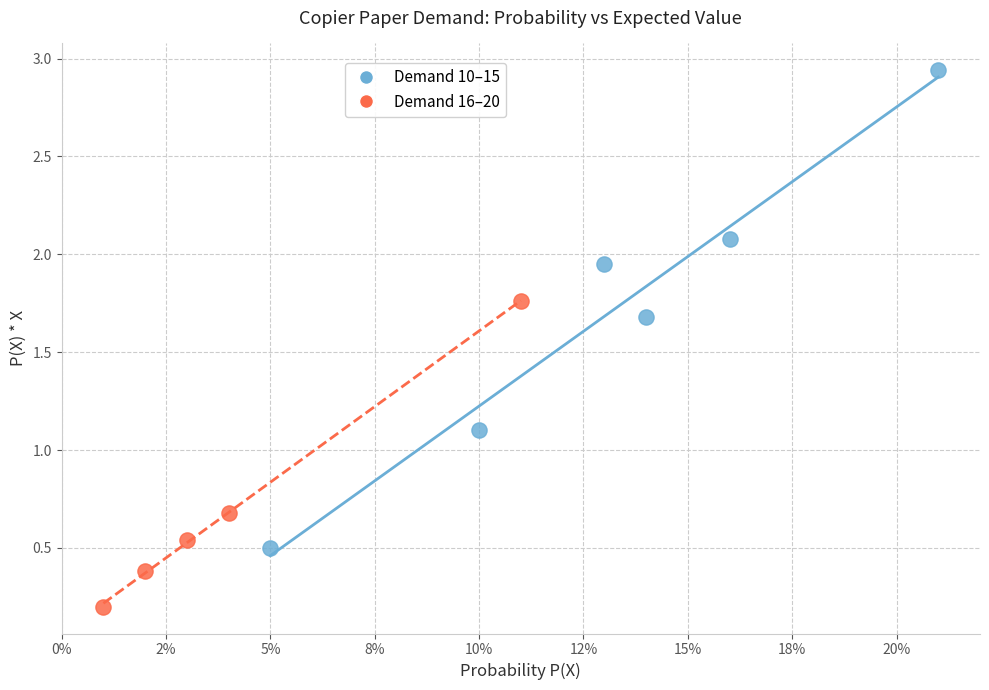

Which series reaches the minimum Y coordinate?

Demand 16–20